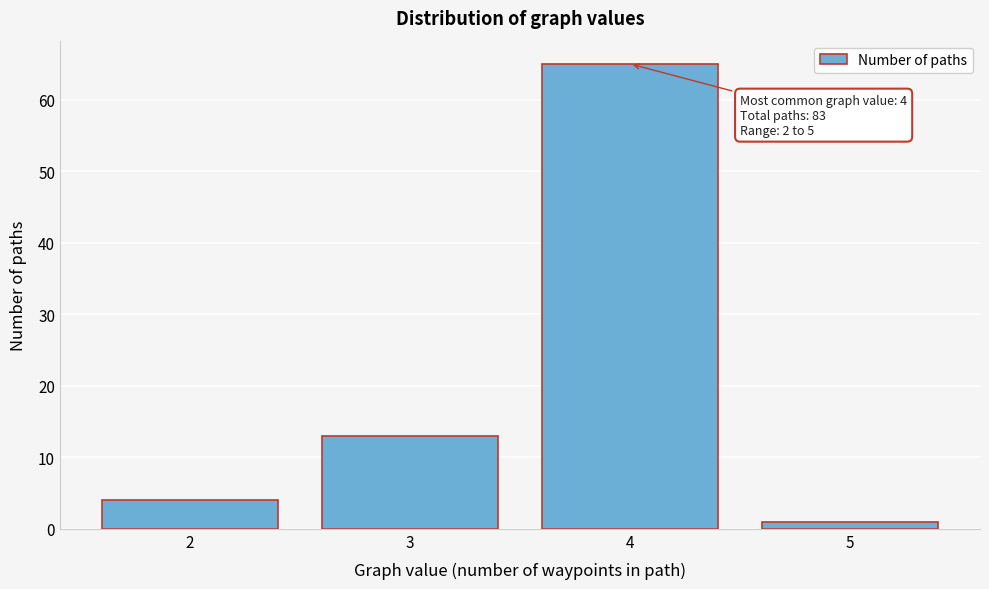

Reading left to right, extract all data points from this chart.

2=4	3=13	4=65	5=1